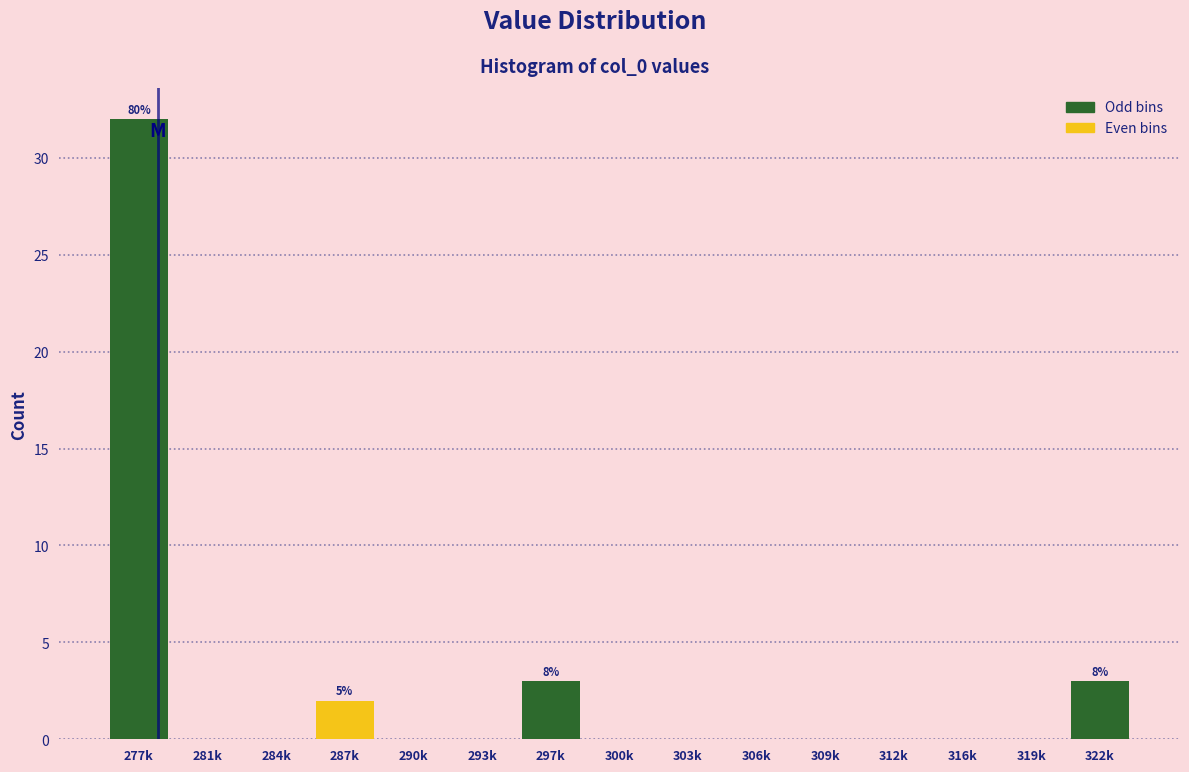

Reading left to right, transcribe all the data shown in this chart.

277k=32	281k=0	284k=0	287k=2	290k=0	293k=0	297k=3	300k=0	303k=0	306k=0	309k=0	312k=0	316k=0	319k=0	322k=3